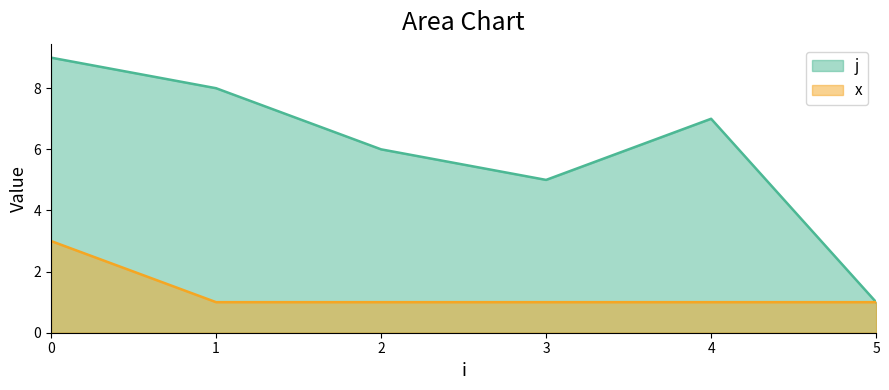

Which series changed the most between 0 and 0?

j